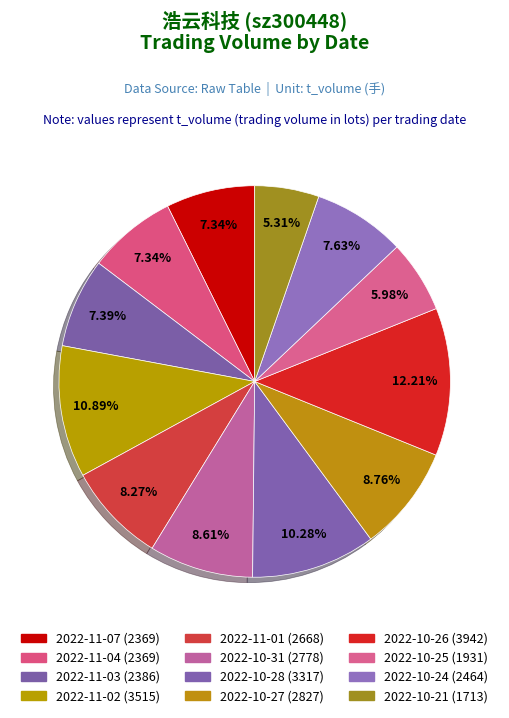

What percentage is NOT represented by 2022-11-03?

92.6%